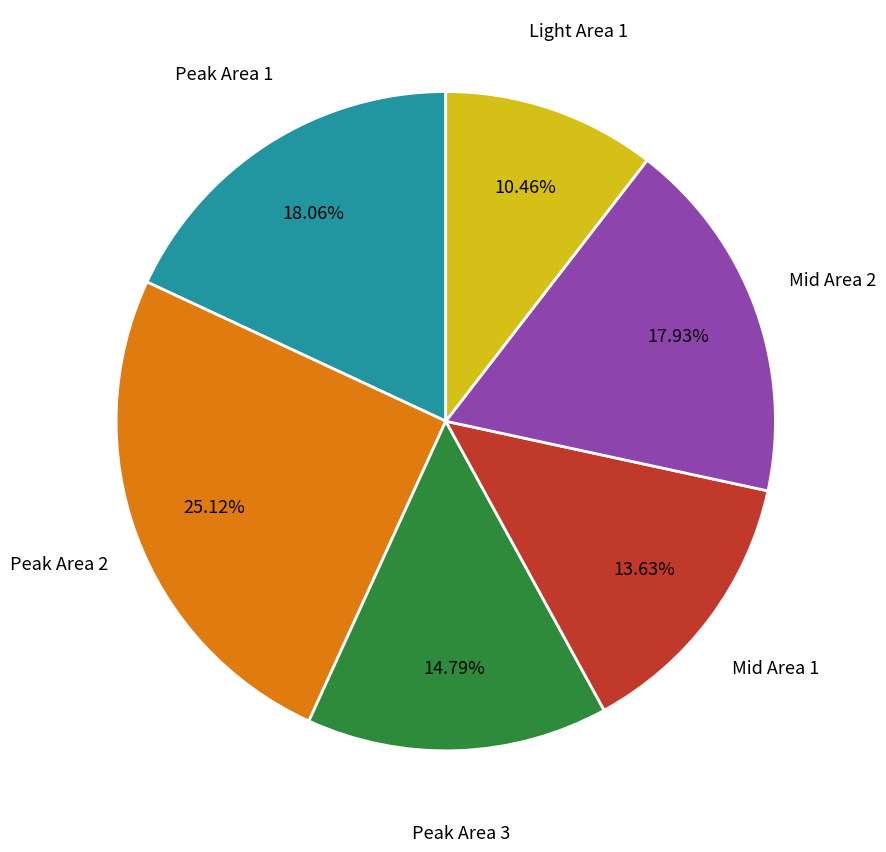

What portion of the pie excludes Mid Area 1?

86.4%